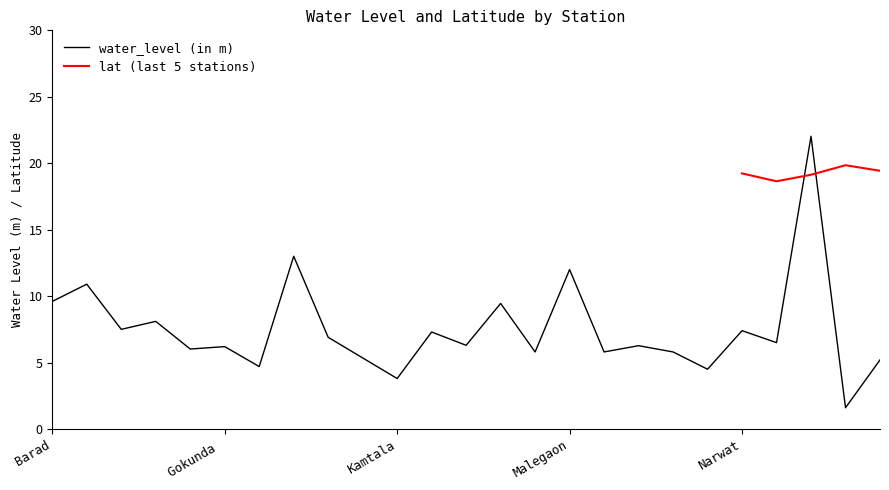

What is the value of the 21st point from the left?

7.4